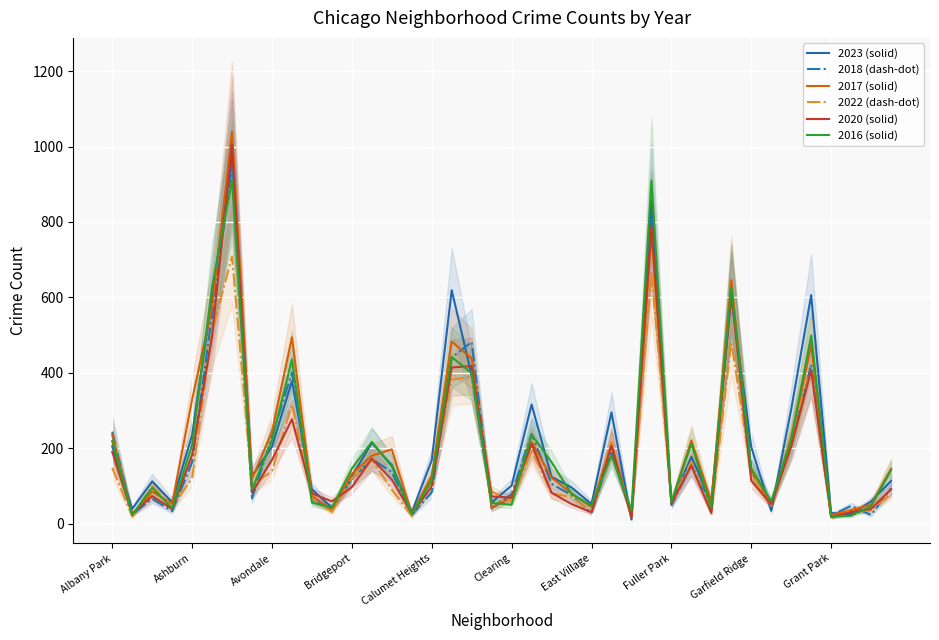

How many lines are shown in the chart?

6